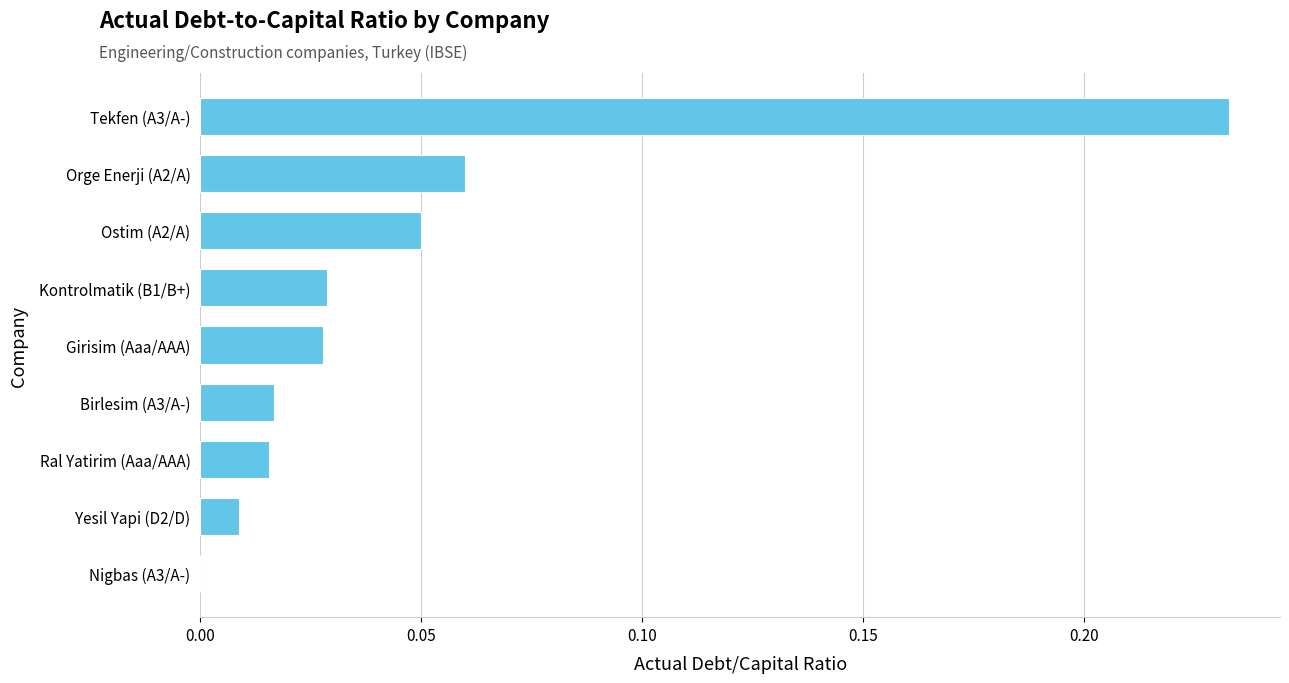

At which category does the chart reach its peak across all series?

Tekfen (A3/A-)